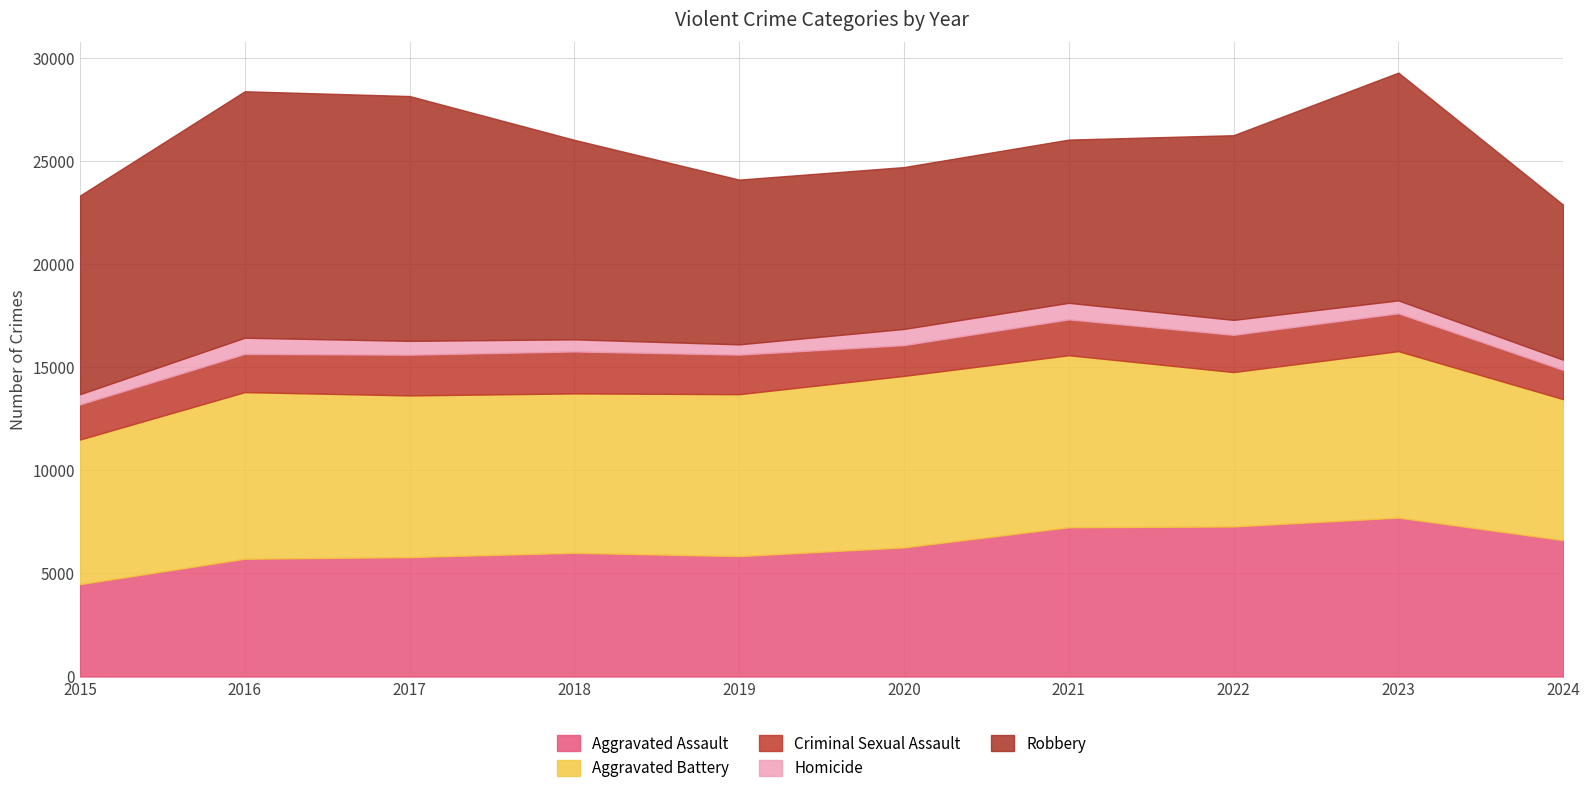

At which category does Robbery reach its first local peak?

2016